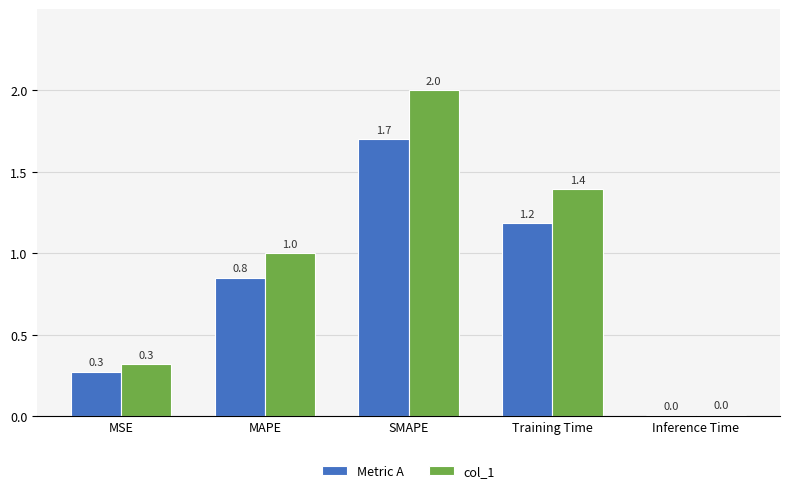

True or false: col_1 has a value of 0.3 at MSE.

True